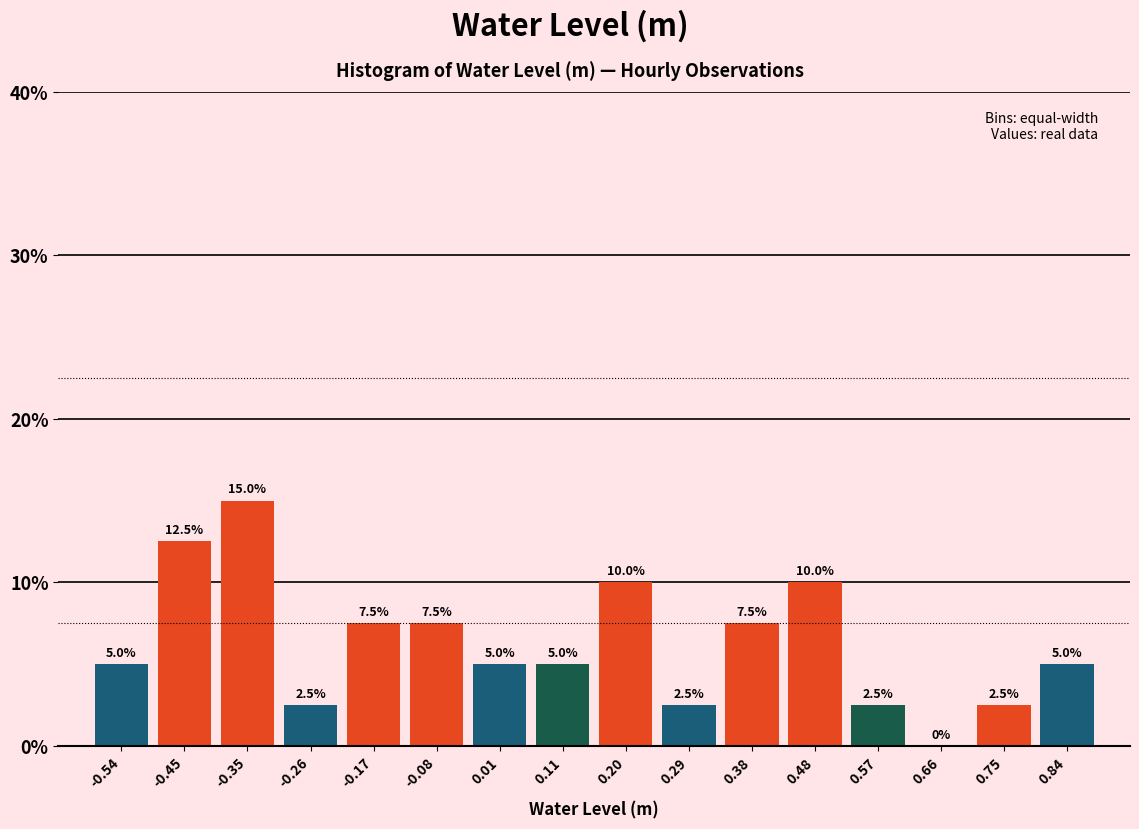

Reading left to right, transcribe this chart: for each bar, give the range it covers on the x-axis and its height. The bar edges are not printed on the chart, so give them approximately, as read against the axis.

-0.58 to -0.49: 5.0
-0.49 to -0.40: 12.5
-0.40 to -0.31: 15.0
-0.31 to -0.22: 2.5
-0.22 to -0.12: 7.5
-0.12 to -0.03: 7.5
-0.03 to 0.06: 5.0
0.06 to 0.15: 5.0
0.15 to 0.24: 10.0
0.24 to 0.34: 2.5
0.34 to 0.43: 7.5
0.43 to 0.52: 10.0
0.52 to 0.61: 2.5
0.61 to 0.71: 0.0
0.71 to 0.80: 2.5
0.80 to 0.89: 5.0